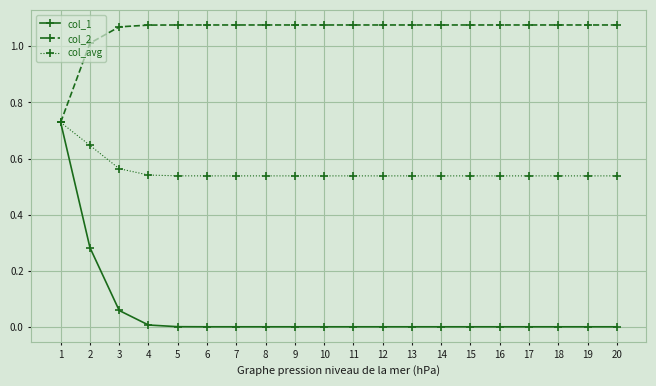

Is this an area chart (filled region under the line)?

No